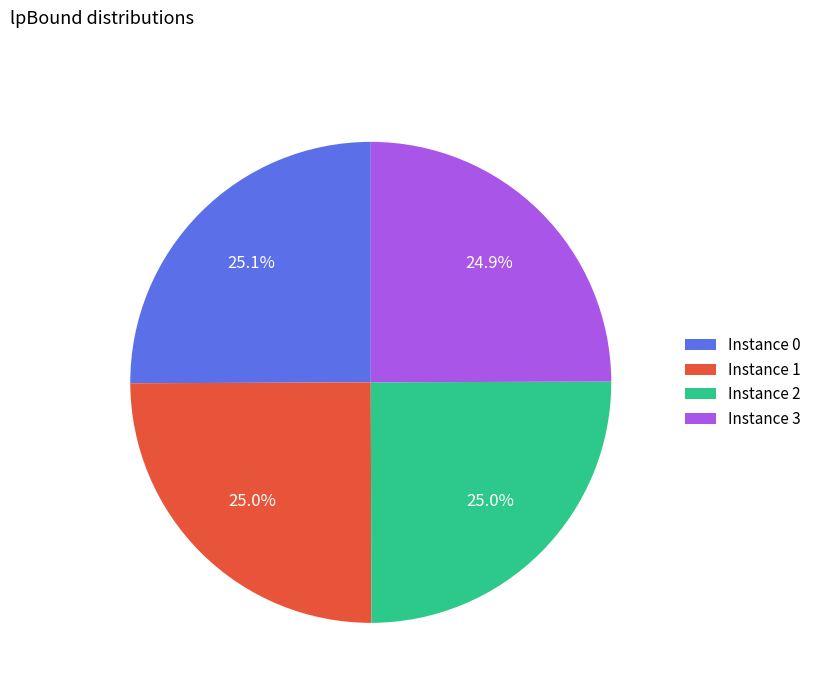

Is Instance 3 the majority of the pie?

No